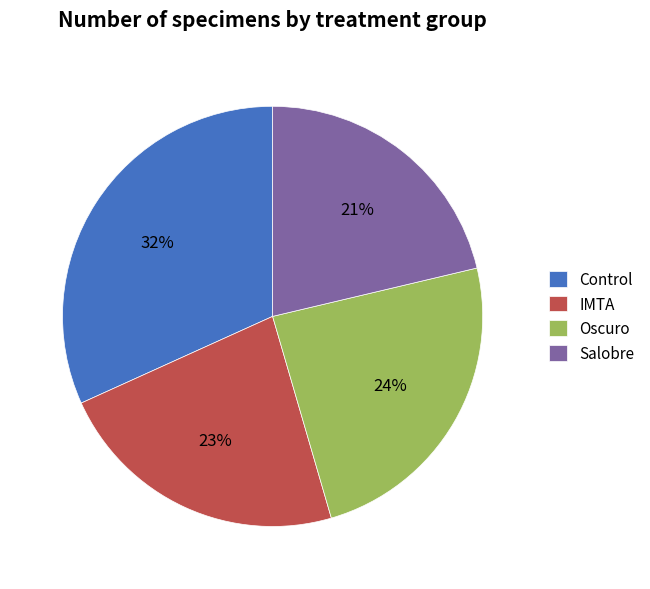

Which category has the biggest portion of the pie?

Control